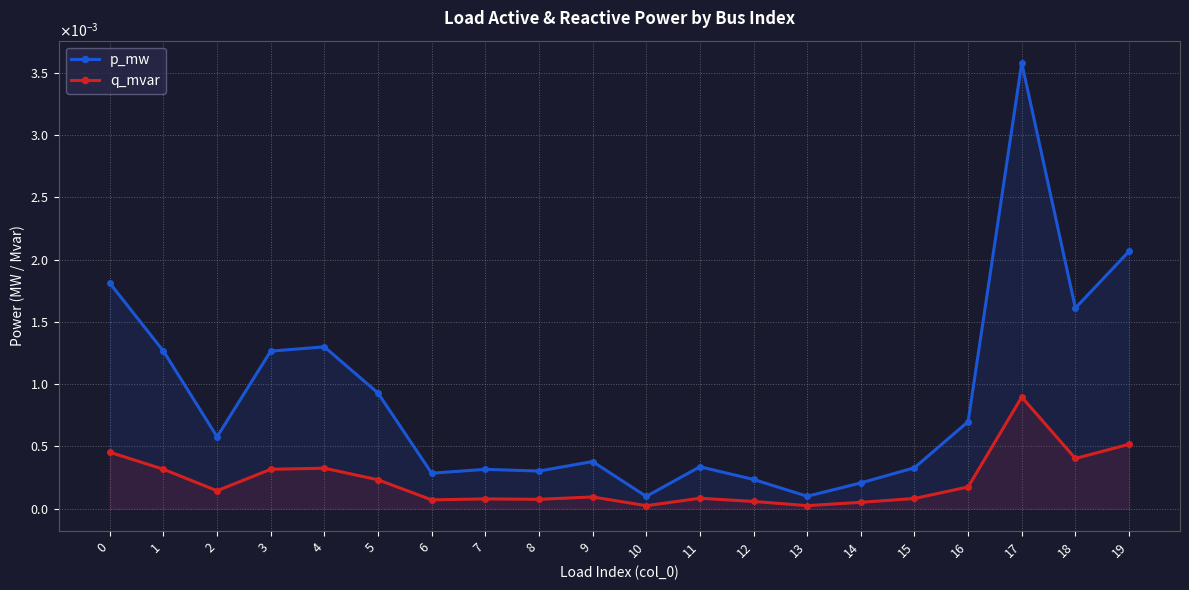

Rank the series by their maximum value, from highest to lowest.

p_mw, q_mvar